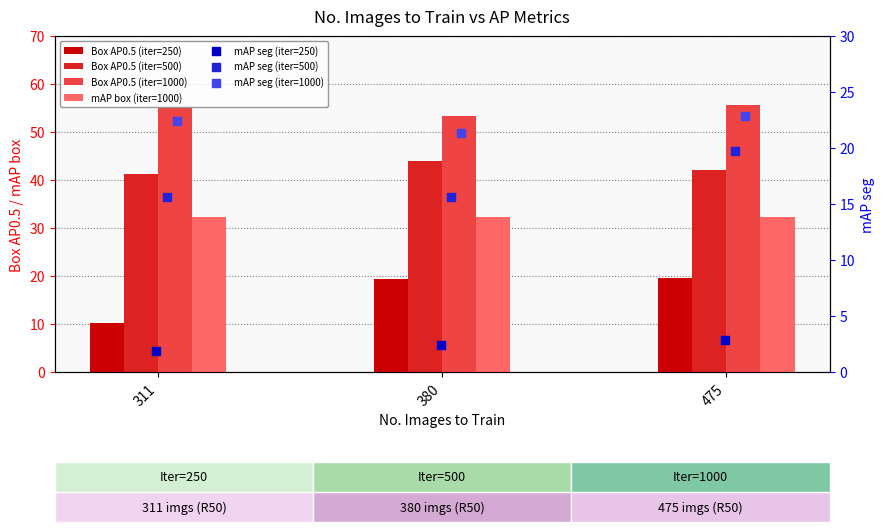

Which series contains the highest Y value?

Box AP0.5 (iter=1000)